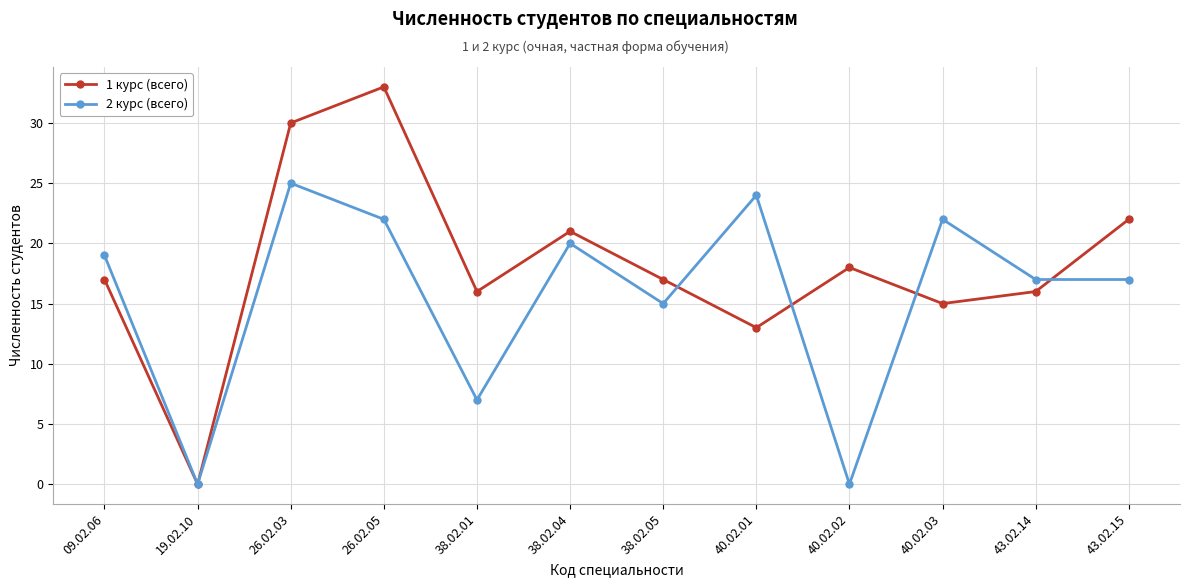

Count the number of data series in this chart.

2